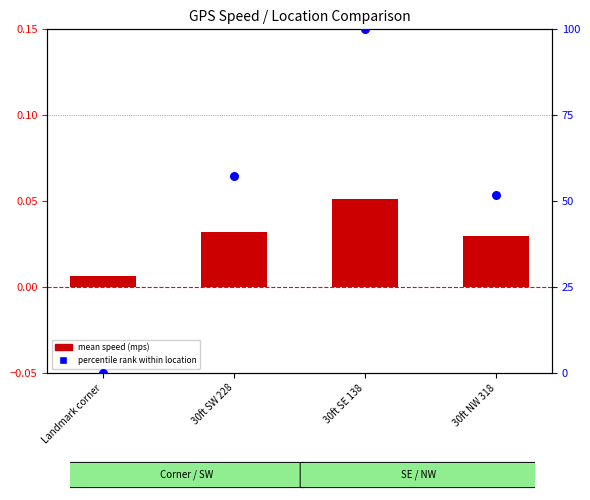

At how many categories does at least one series exceed 76?

1